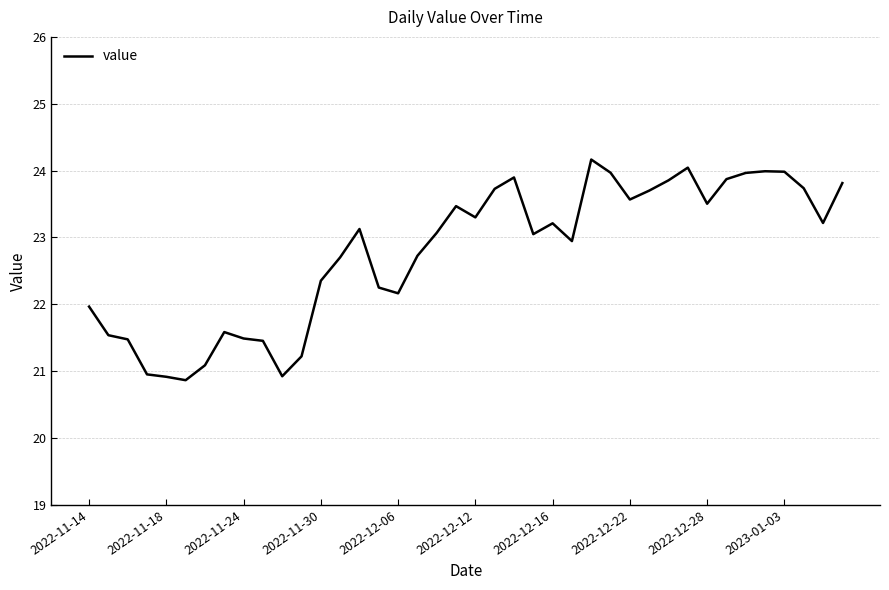

True or false: there are more than 2 points higher than both neighbors.

True